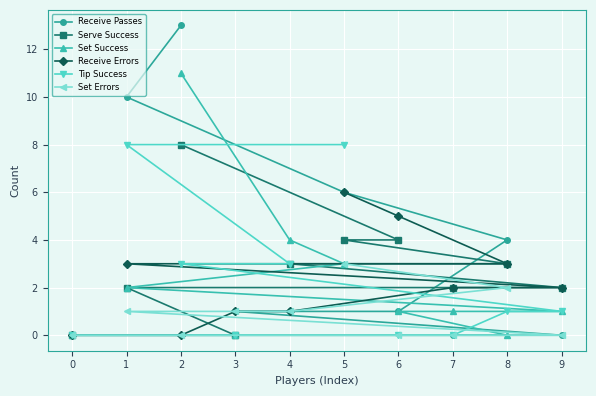

The value of Set Success at 6 is 1. True or false?

True